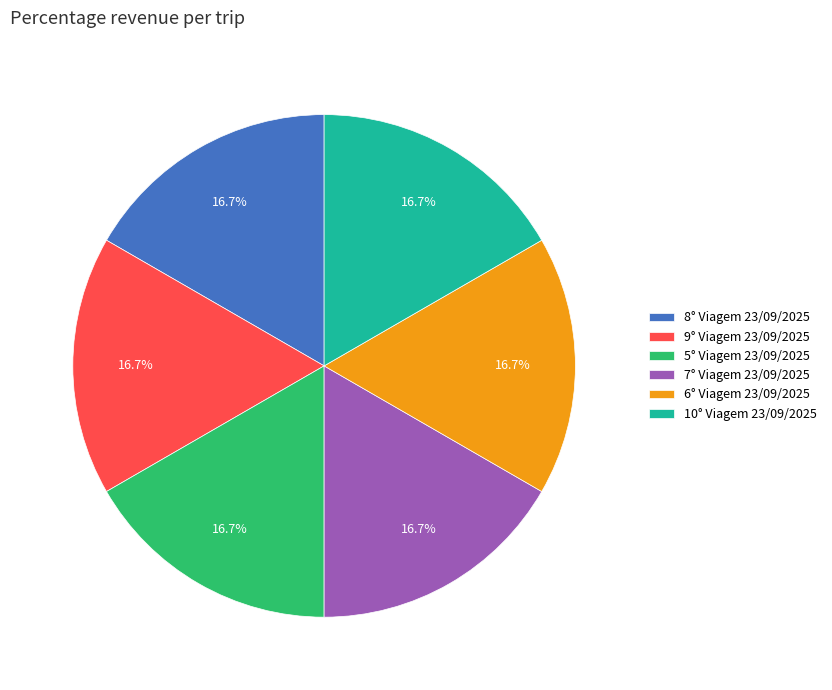

To the nearest percent, what portion does 5° Viagem 23/09/2025 represent?

17%